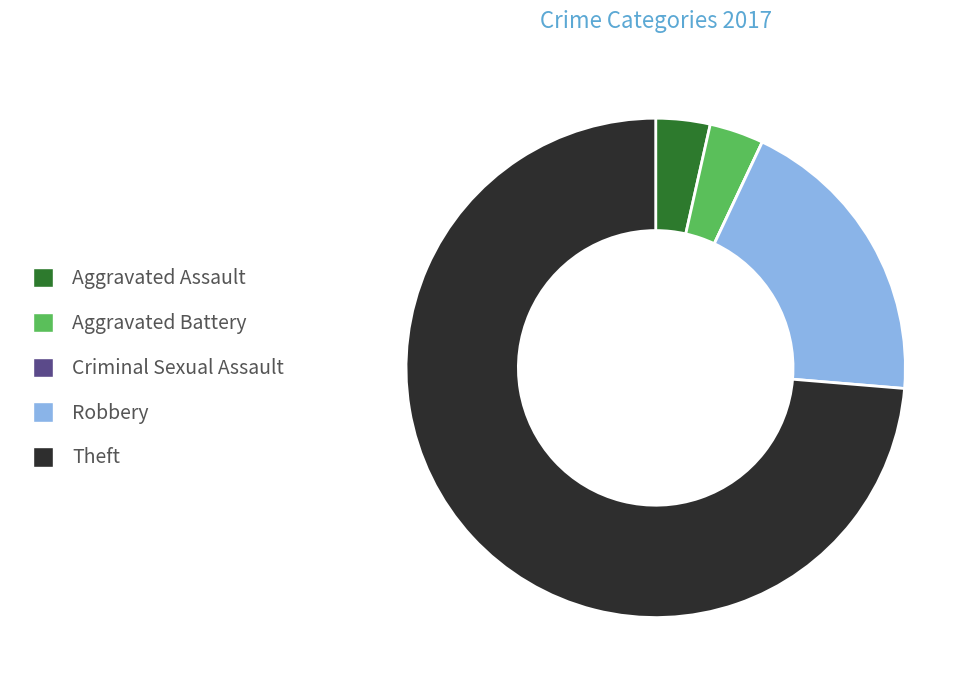

The Theft slice represents 74% of the pie. True or false?

True